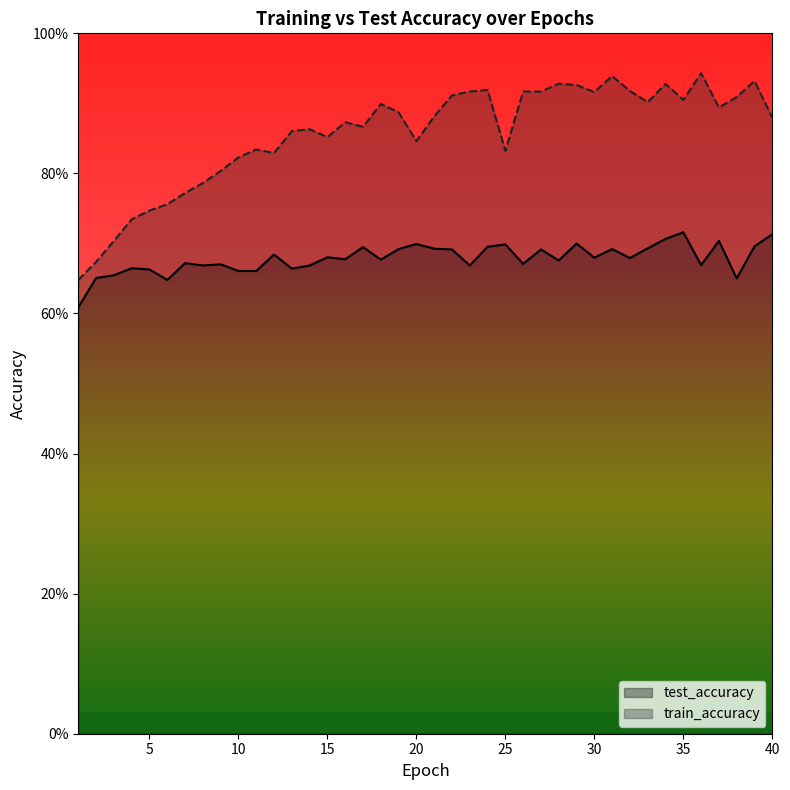

At 7, list the series in order from largest to smallest.

train_accuracy, test_accuracy